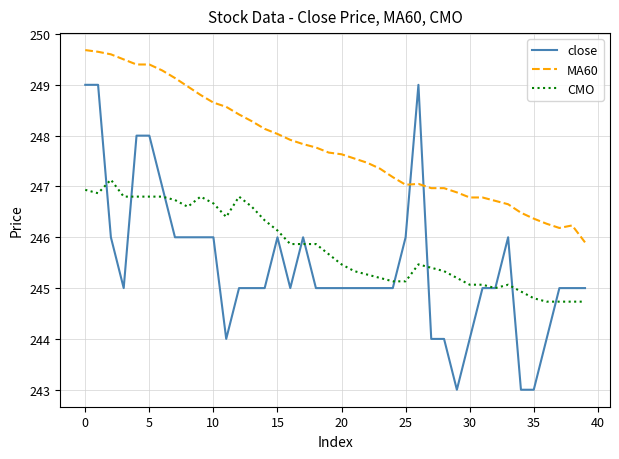

What is the difference between the second highest and second lowest values in the CMO series?

2.2